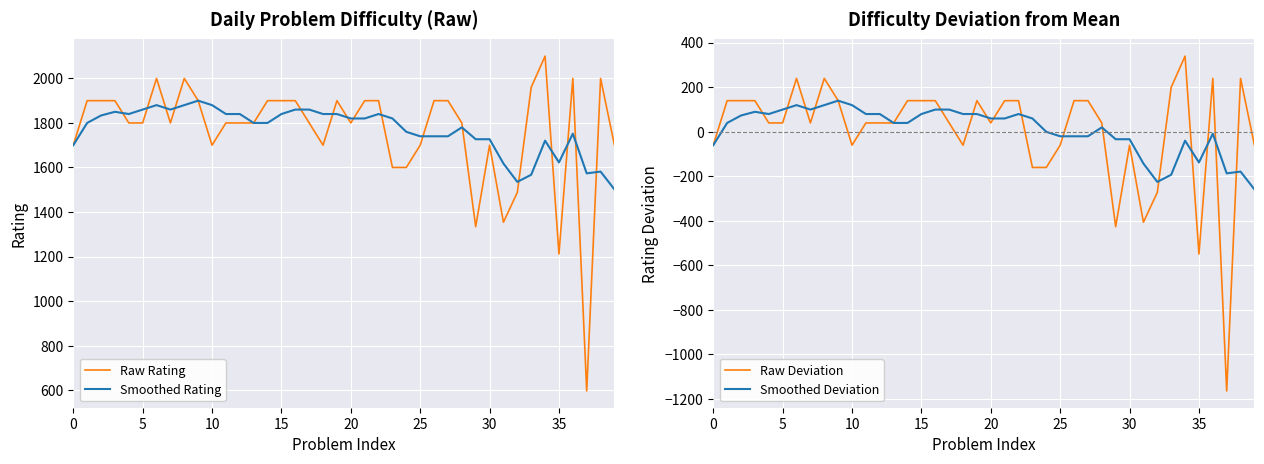

What is the minimum value for Raw Rating?

596.0